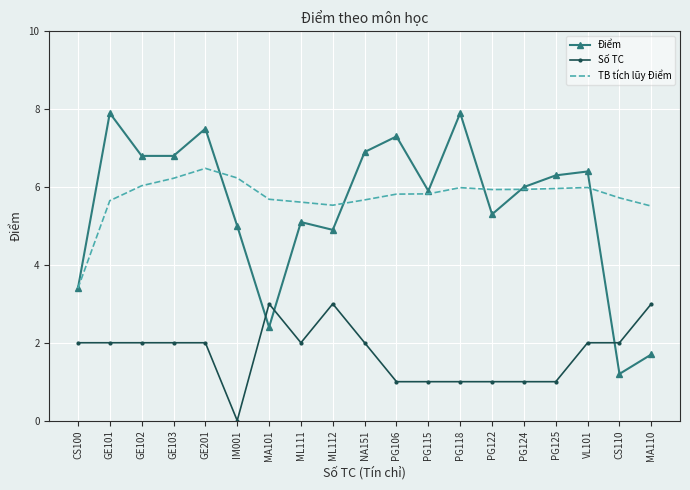

What position from the left is GE201?

5